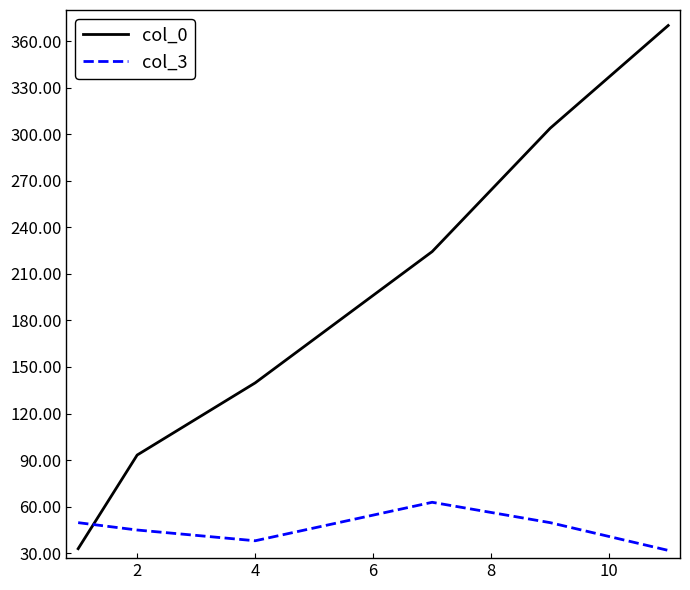

True or false: col_0 has more than 1 points higher than both neighbors.

False